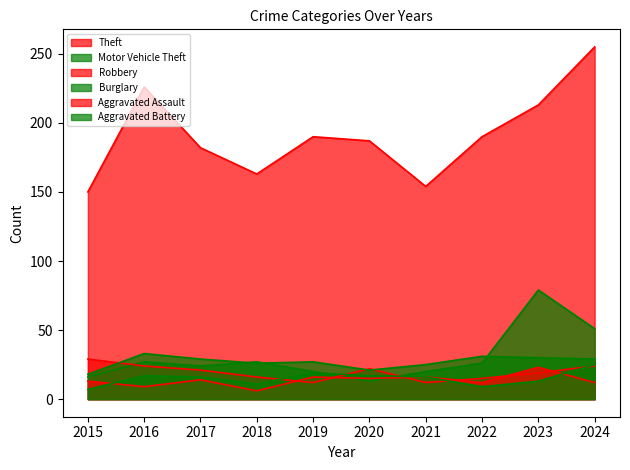

Reading right to left, transcribe all the data shown in this chart.

Theft: 2024=255	2023=213	2022=190	2021=154	2020=187	2019=190	2018=163	2017=182	2016=226	2015=150
Motor Vehicle Theft: 2024=51	2023=79	2022=26	2021=20	2020=13	2019=20	2018=27	2017=24	2016=27	2015=16
Robbery: 2024=24	2023=19	2022=15	2021=12	2020=22	2019=12	2018=16	2017=21	2016=24	2015=29
Burglary: 2024=29	2023=30	2022=31	2021=25	2020=21	2019=27	2018=26	2017=29	2016=33	2015=18
Aggravated Assault: 2024=12	2023=23	2022=12	2021=16	2020=15	2019=16	2018=6	2017=14	2016=9	2015=13
Aggravated Battery: 2024=25	2023=13	2022=9	2021=16	2020=17	2019=19	2018=11	2017=16	2016=17	2015=7